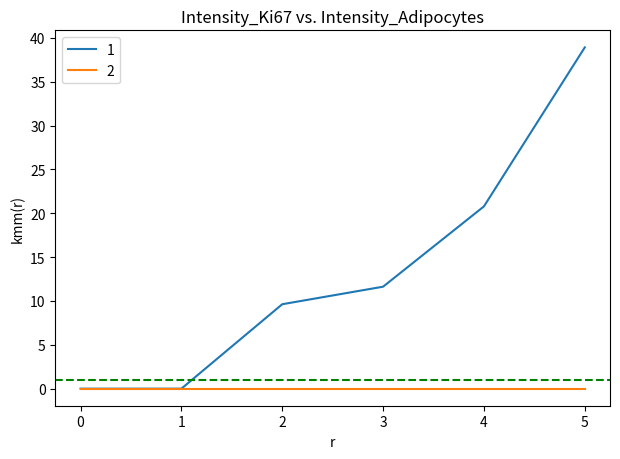

Where does the 1 series first go above 11?

3